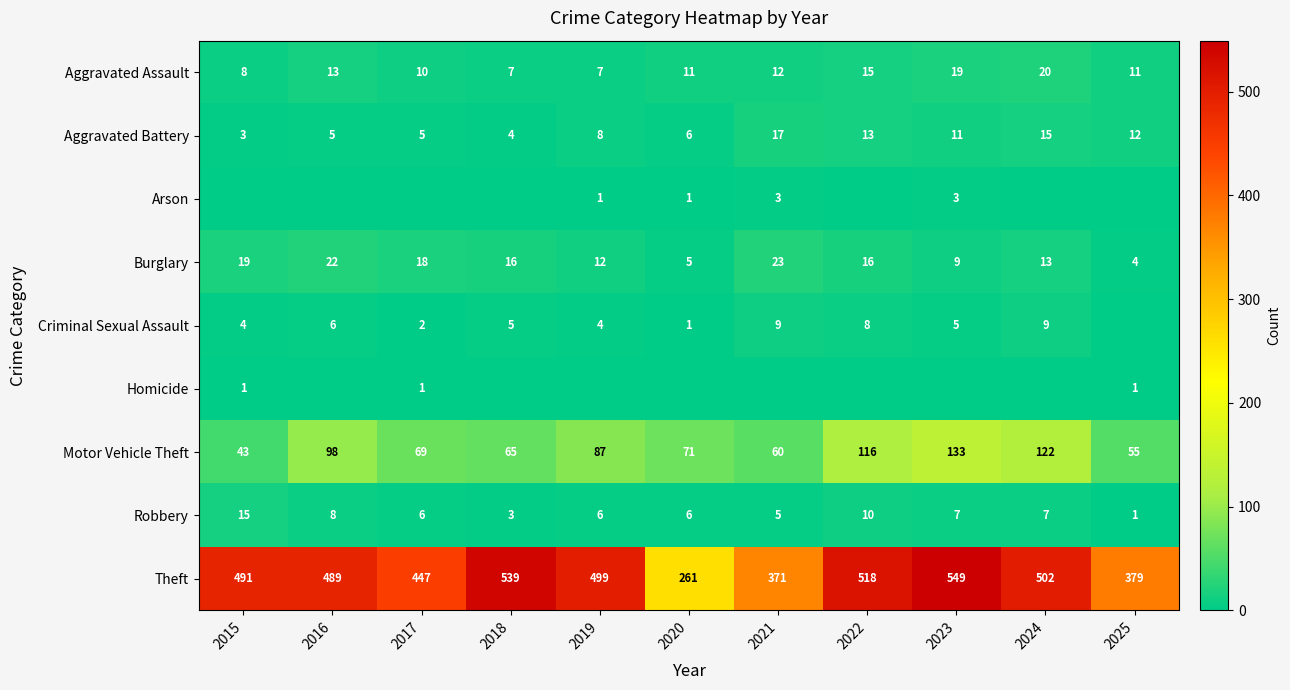

Is the value of Theft at 2025 greater than the value of Motor Vehicle Theft at 2024?

Yes